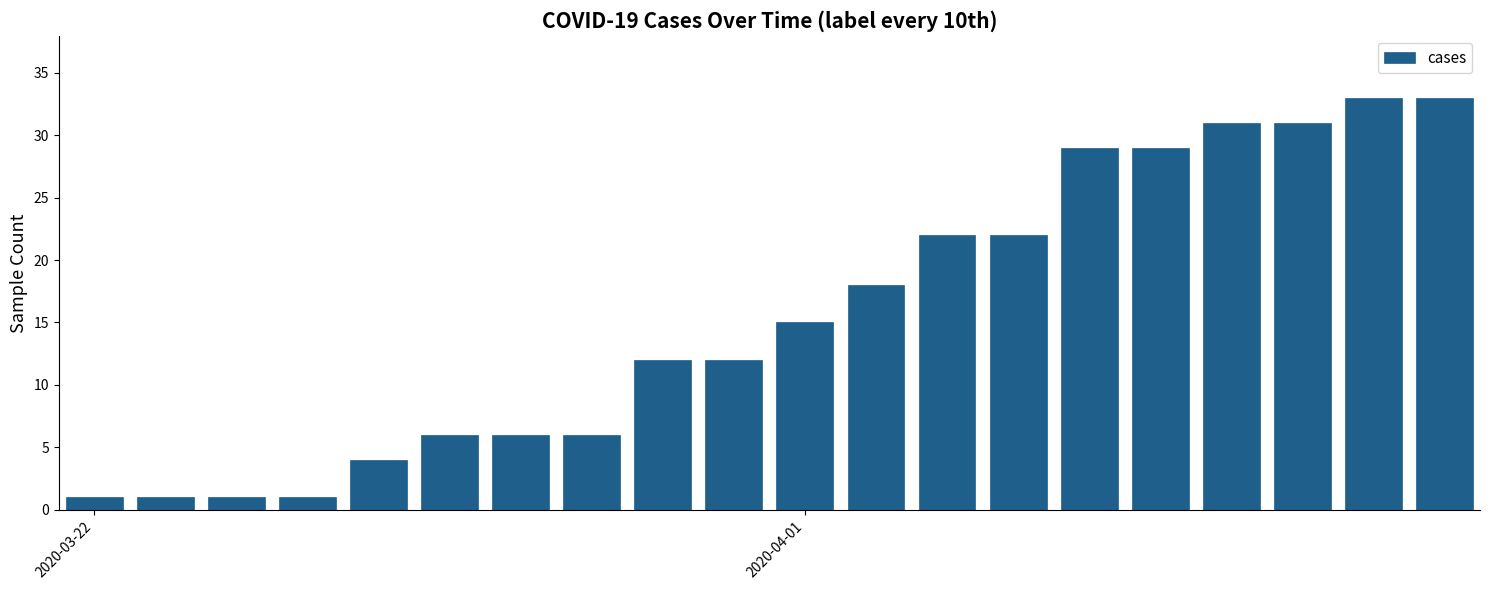

What is the greatest value displayed?

33